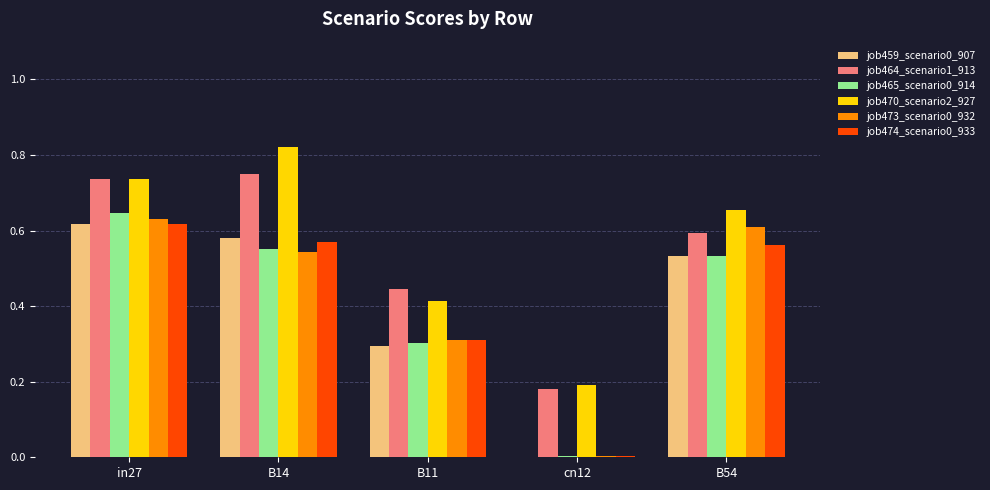

What is the sum of the job464_scenario1_913 values at B54 and in27?

1.3